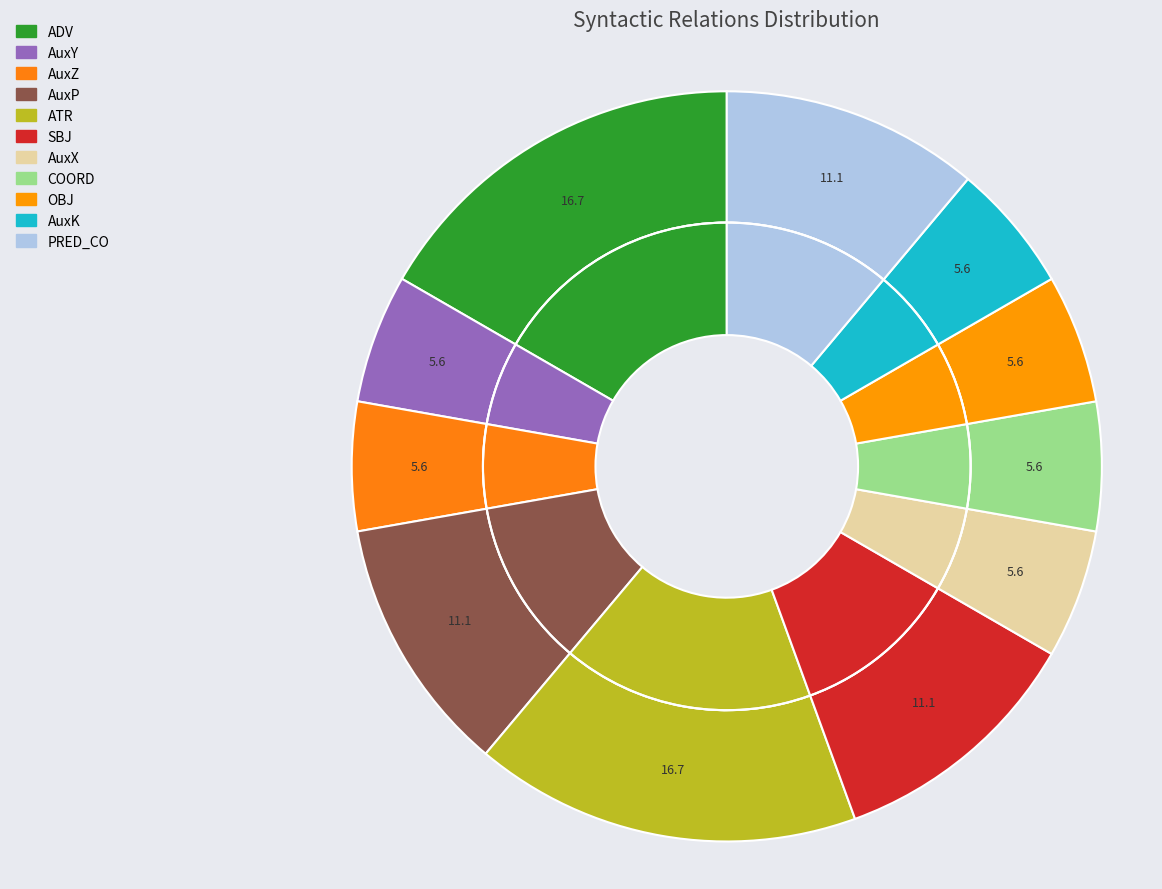

How many segments does this pie chart have?

11